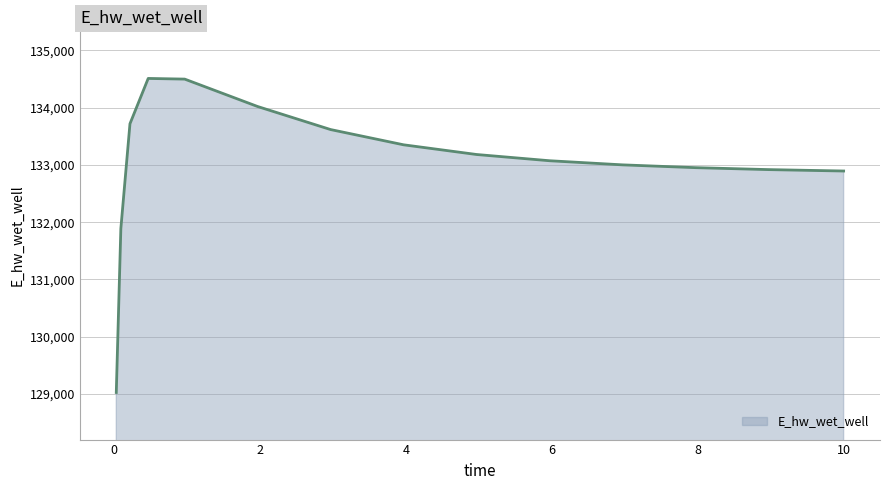

What is the smallest value displayed?

129026.5